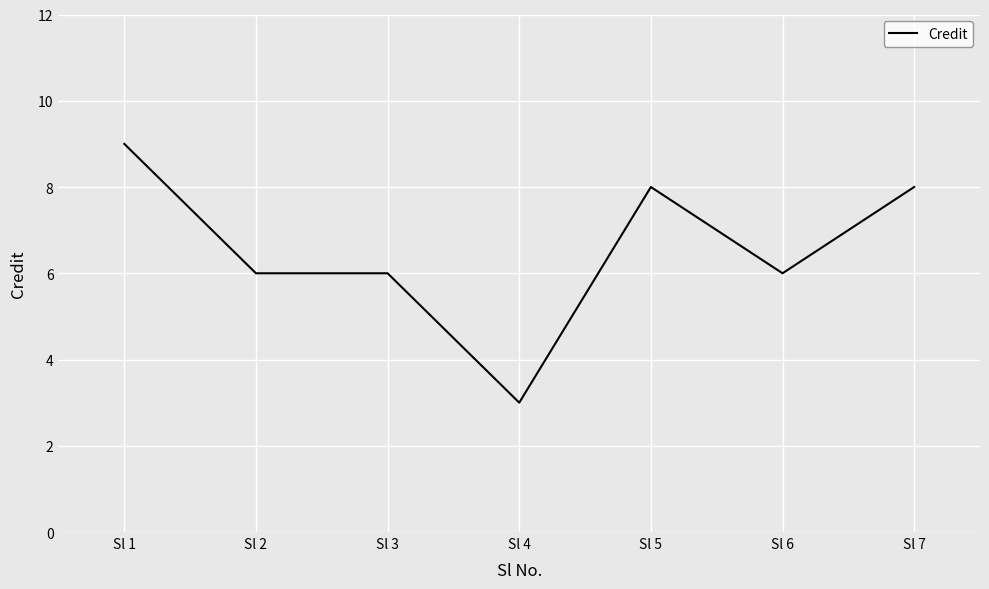

How many values are between 6 and 8?

5